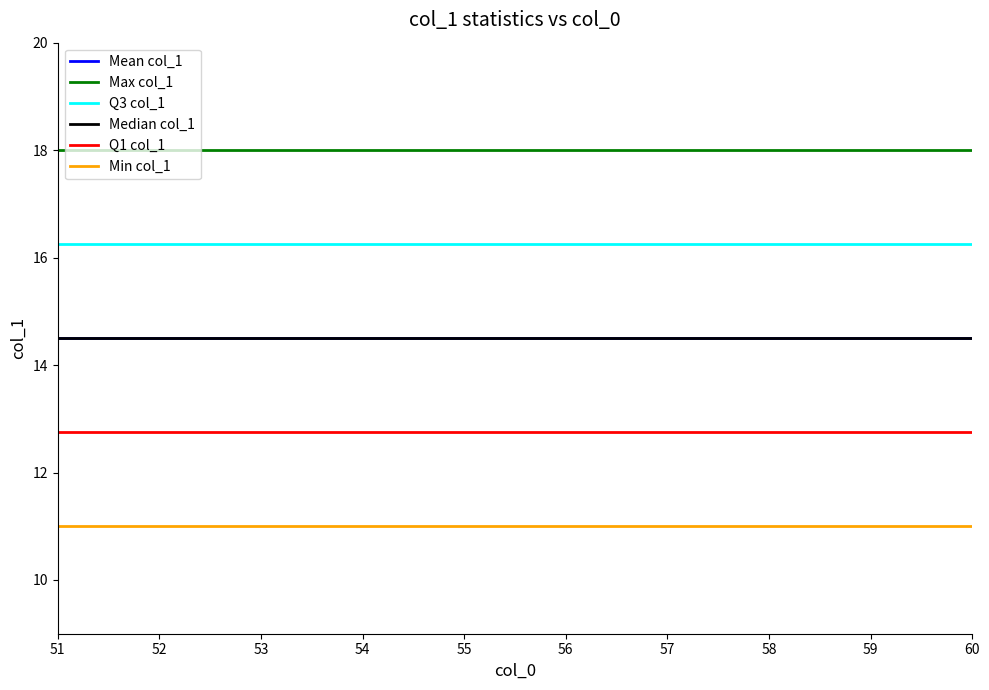

True or false: Mean col_1 and Min col_1 intersect in this chart.

False